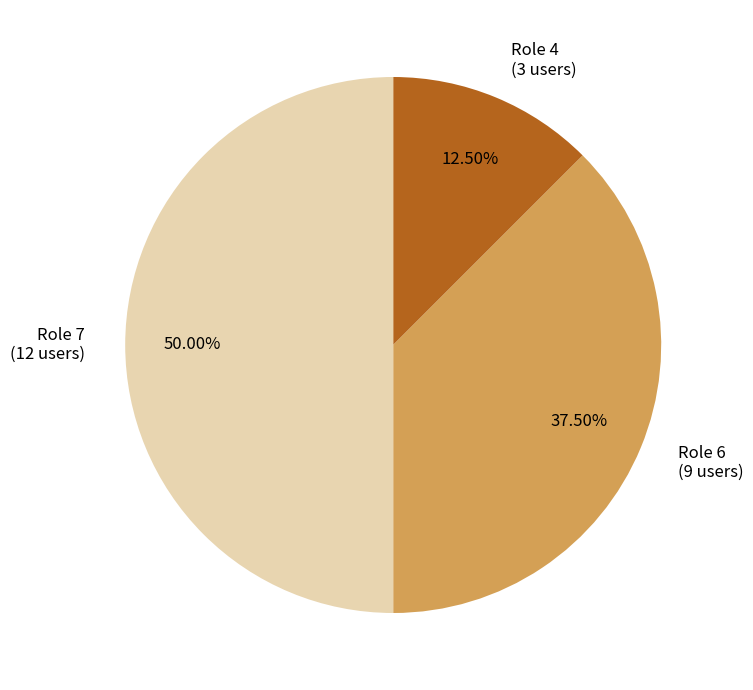

True or false: Role 7 accounts for 39% of the total.

False